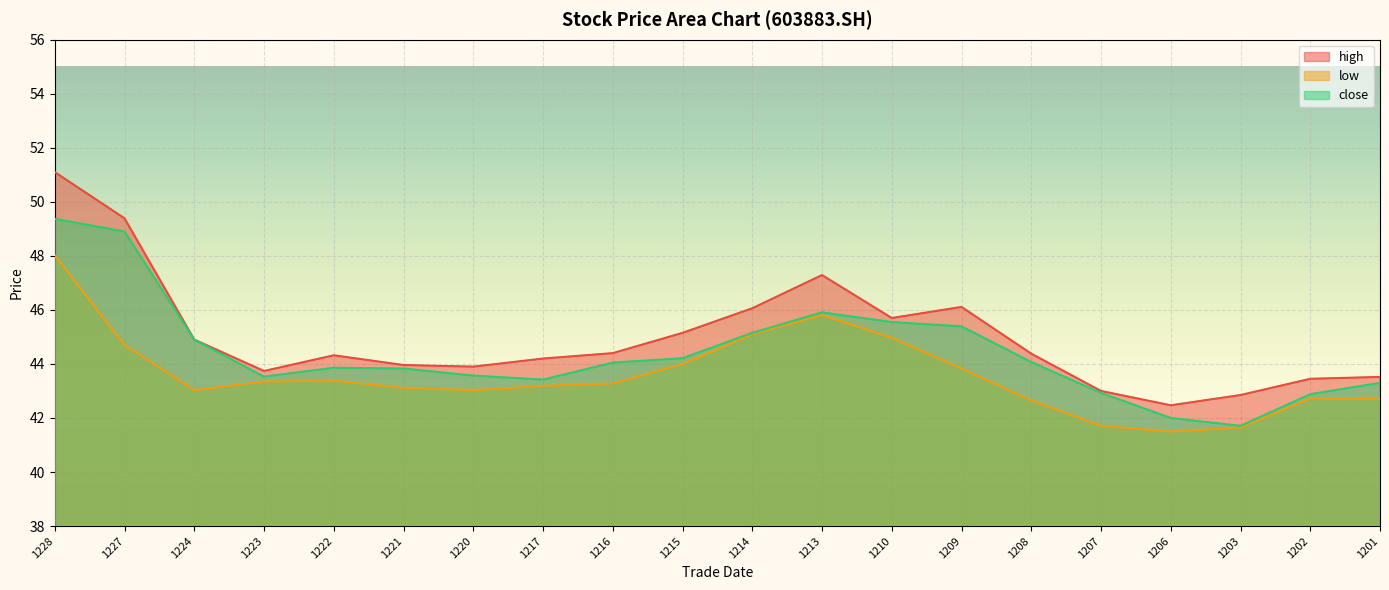

True or false: close and high cross at least once.

False